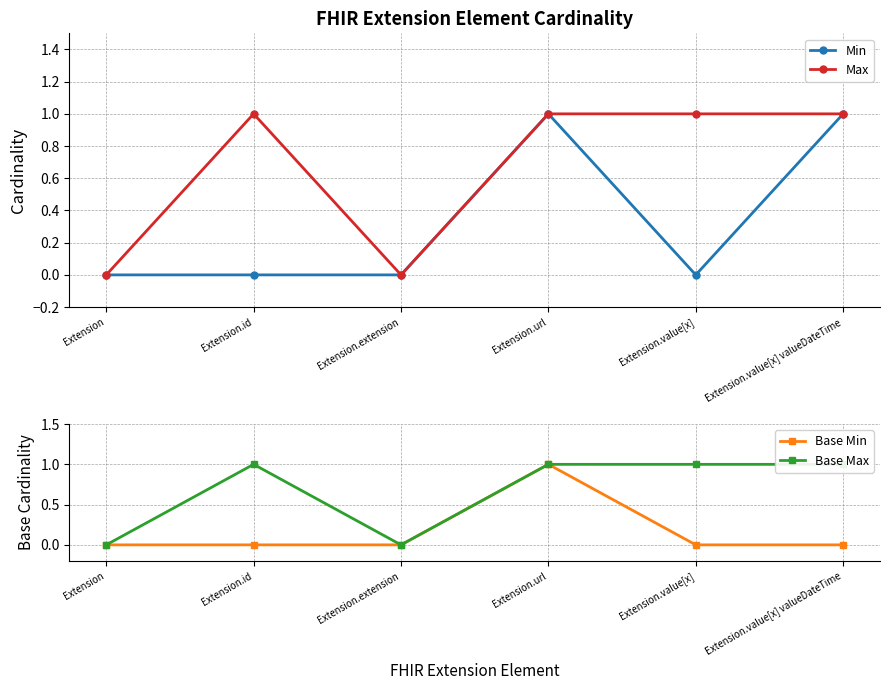

True or false: Max has more than 2 interior local peaks.

False